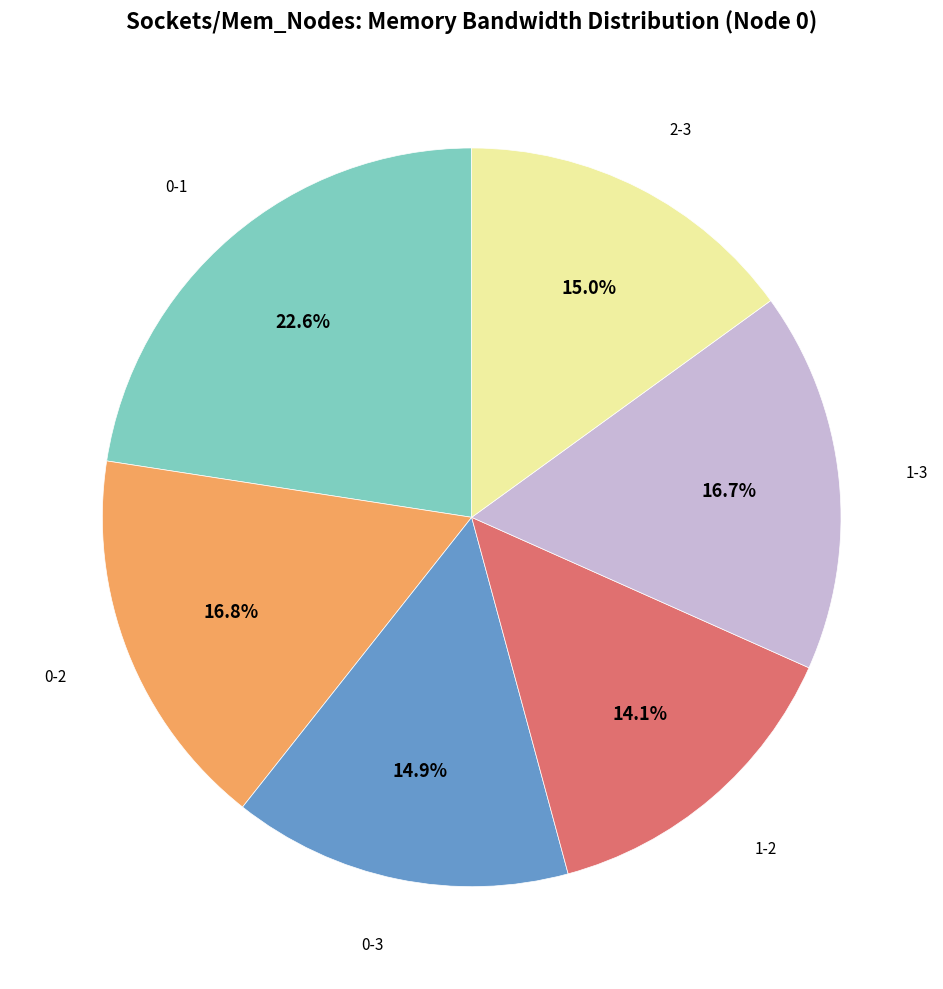

Does any single category account for the majority?

No